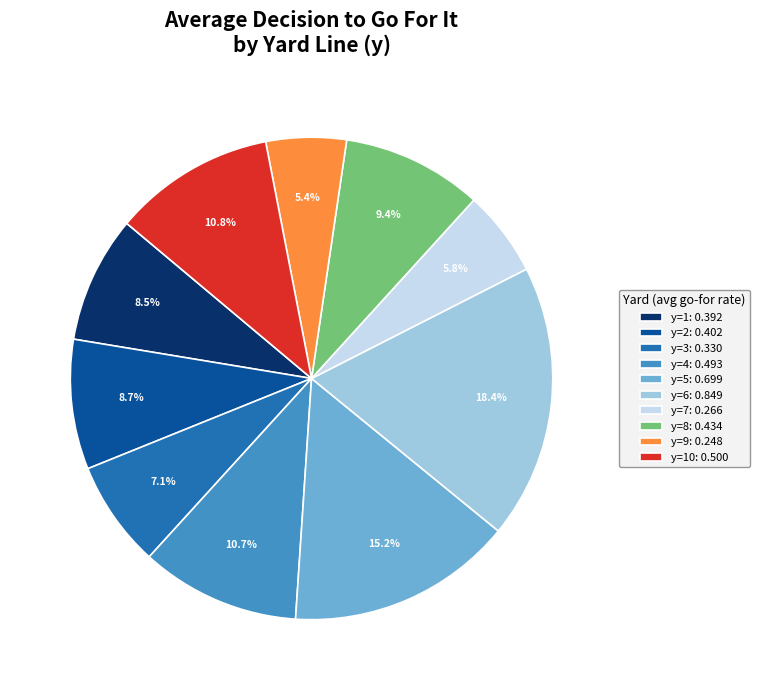

What portion of the pie excludes y=7: 0.266?

94.2%